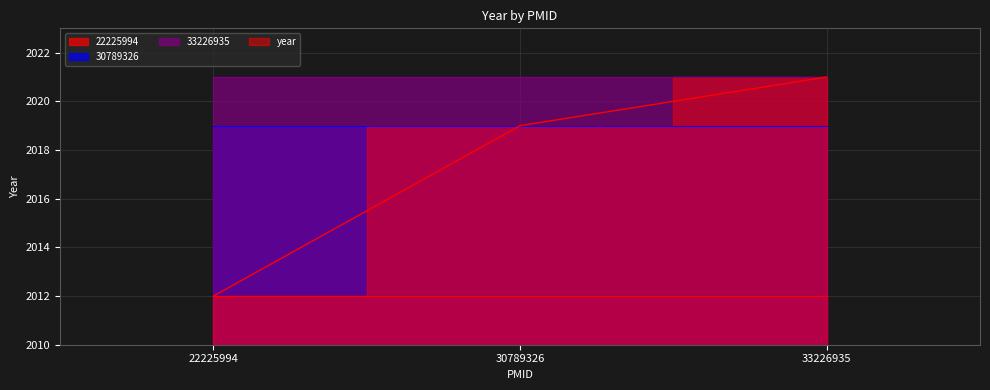

Which category has the highest value across all series?

22225994